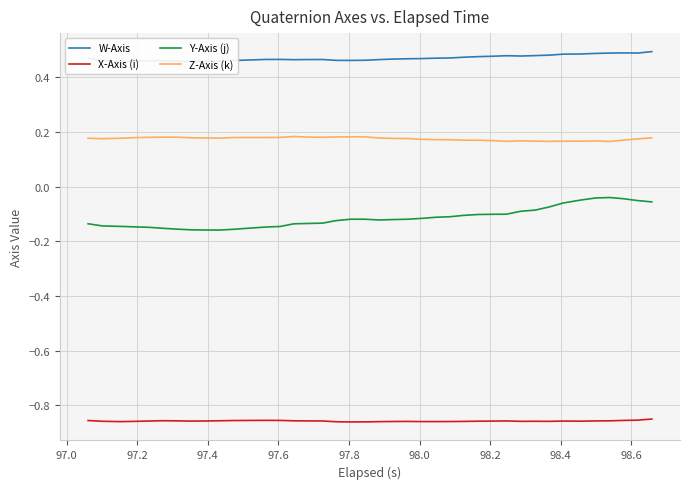

Rank the series by their maximum value, from highest to lowest.

W-Axis, Z-Axis (k), Y-Axis (j), X-Axis (i)